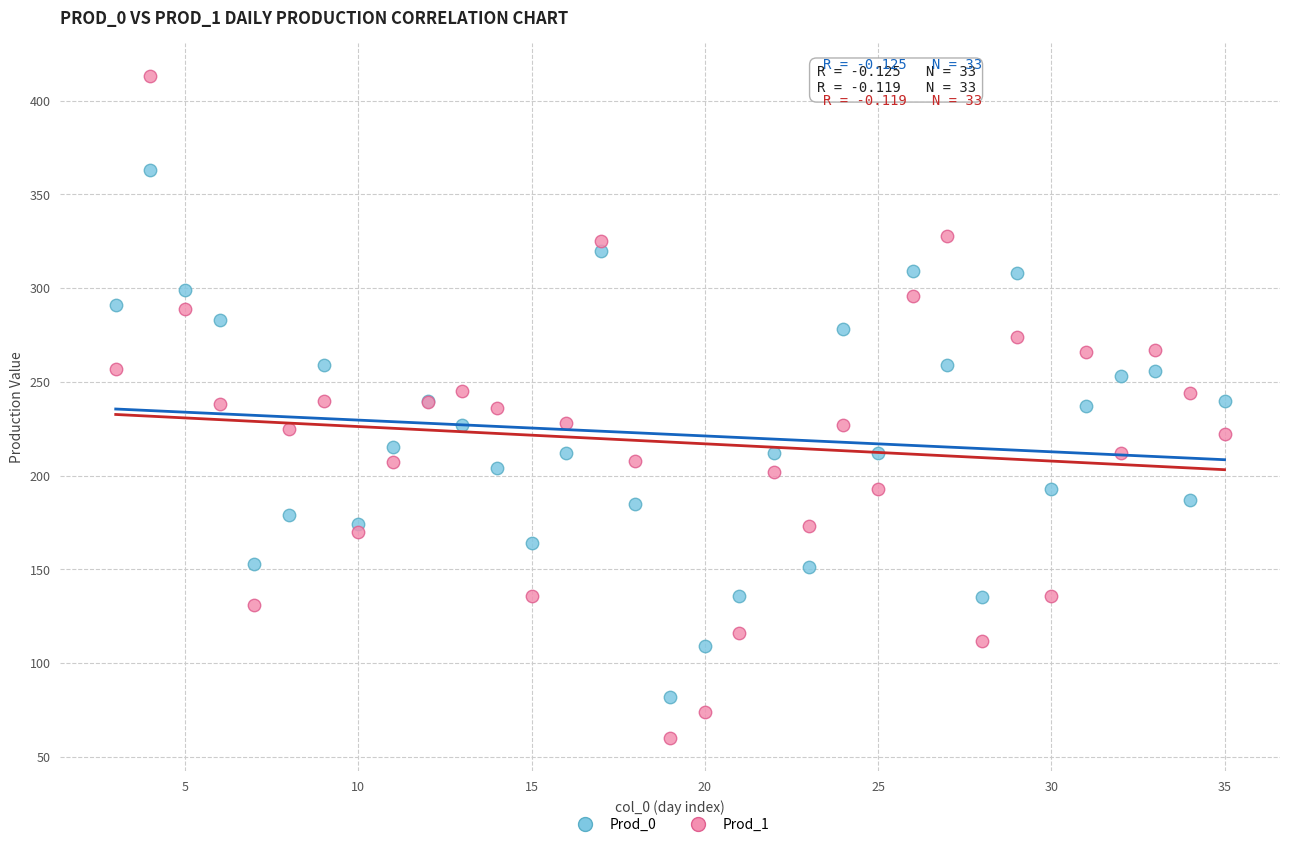

What are all the series names shown in the legend?

Prod_0, Prod_1